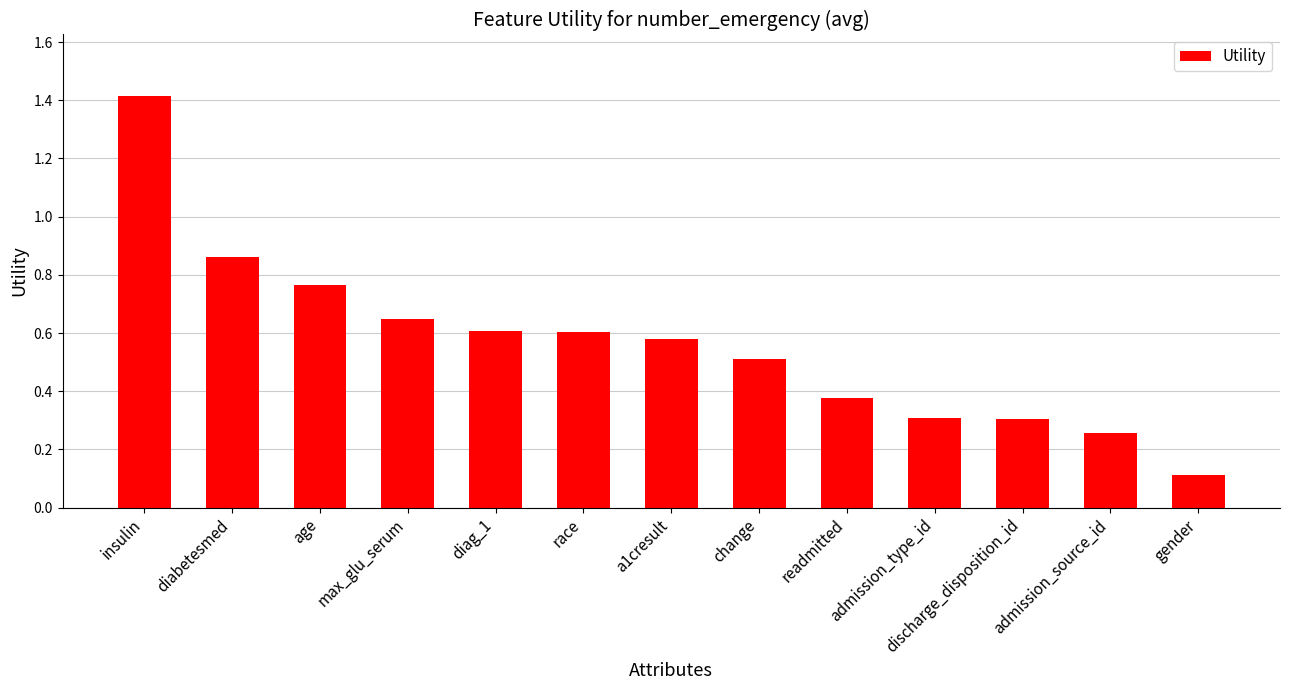

How many data points does each series have?

13